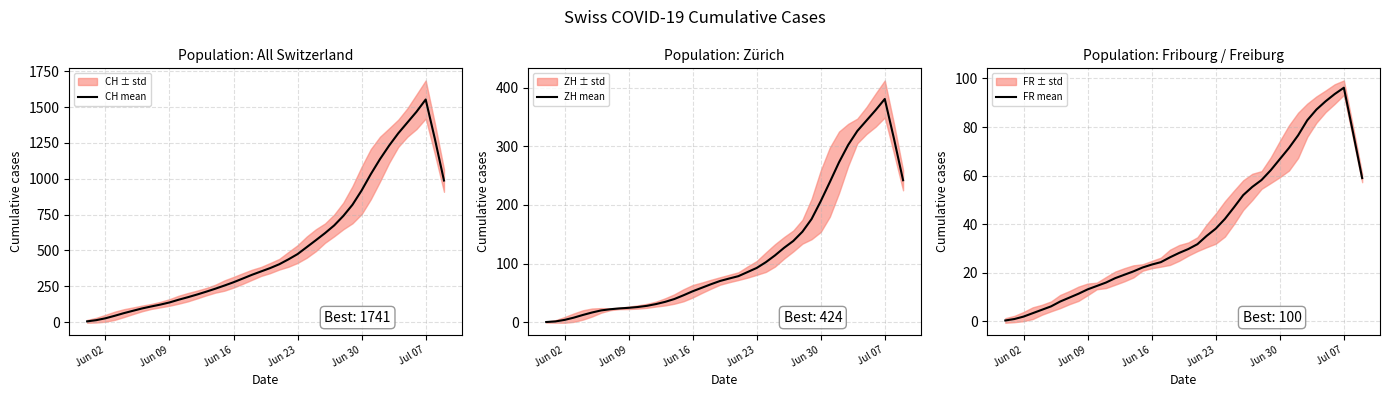

Rank the series by their maximum value, from lowest to highest.

FR mean, ZH mean, CH mean